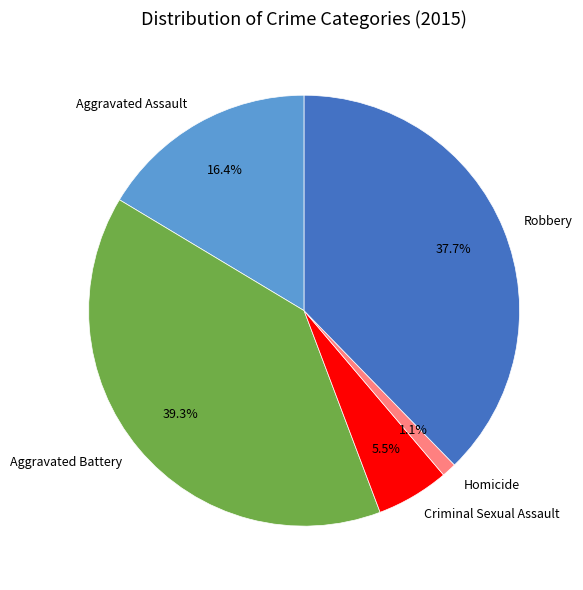

To the nearest percent, what is the average slice percentage?

20%